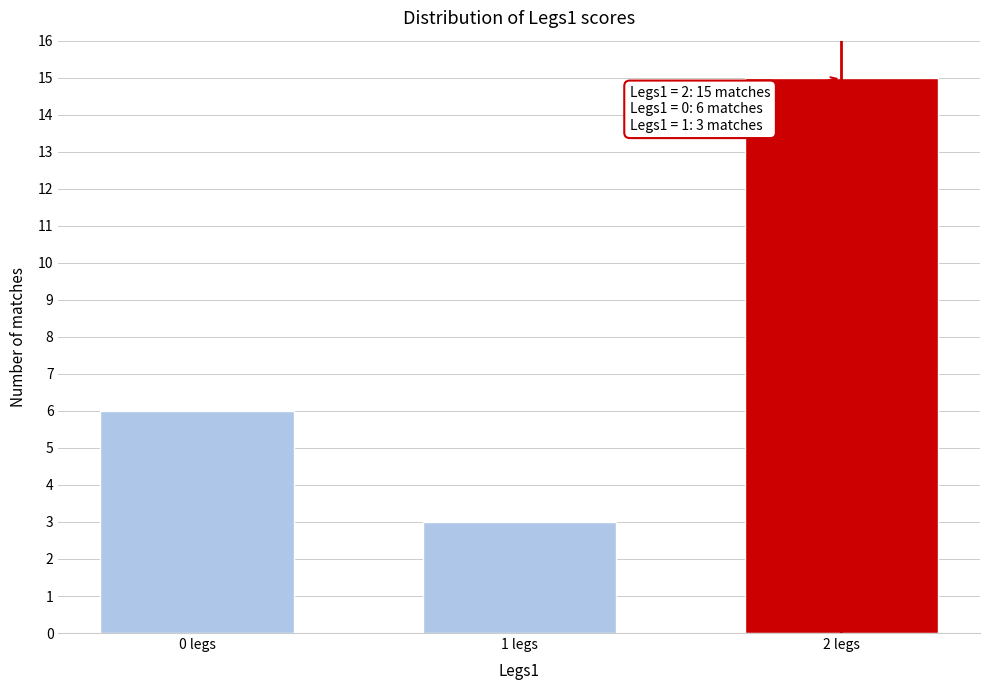

Reading left to right, list all the values displayed in this chart.

6	3	15